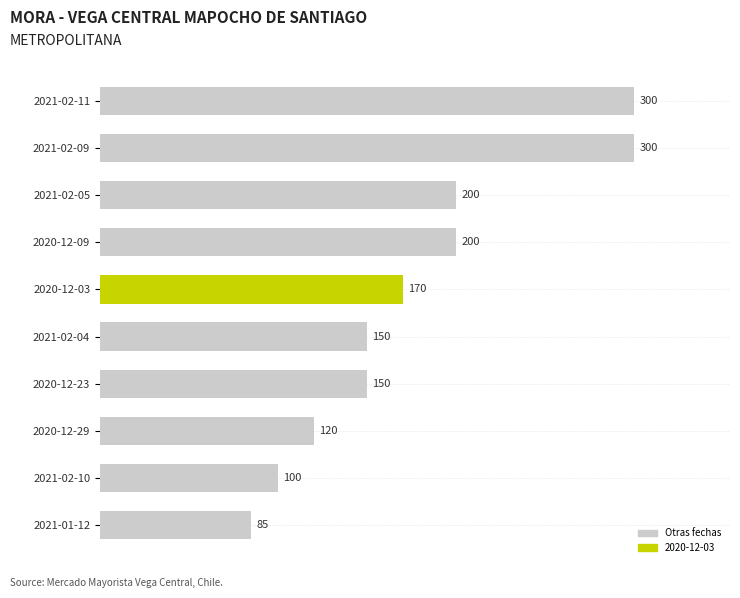

Reading top to bottom, list all the values displayed in this chart.

300	300	200	200	170	150	150	120	100	85